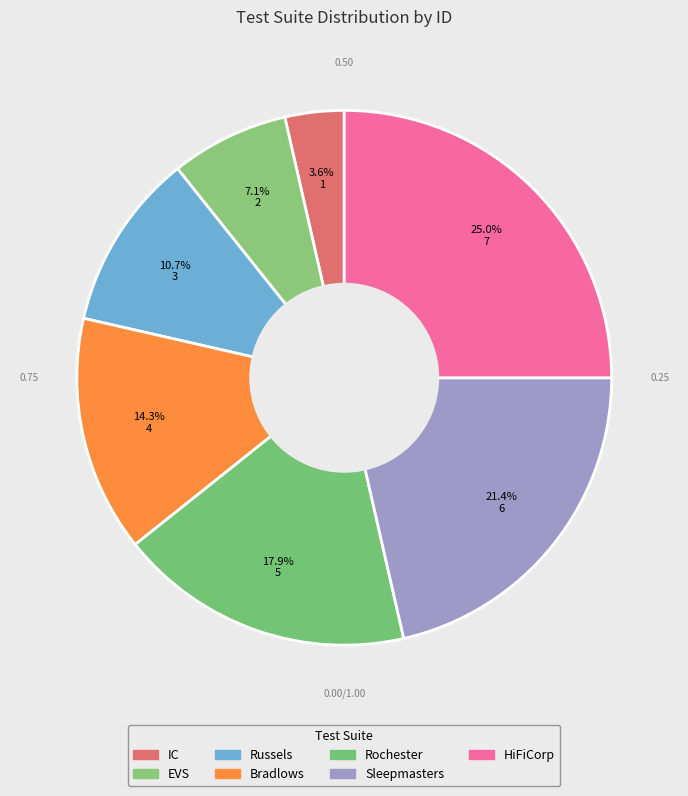

Is there a majority slice in this chart?

No